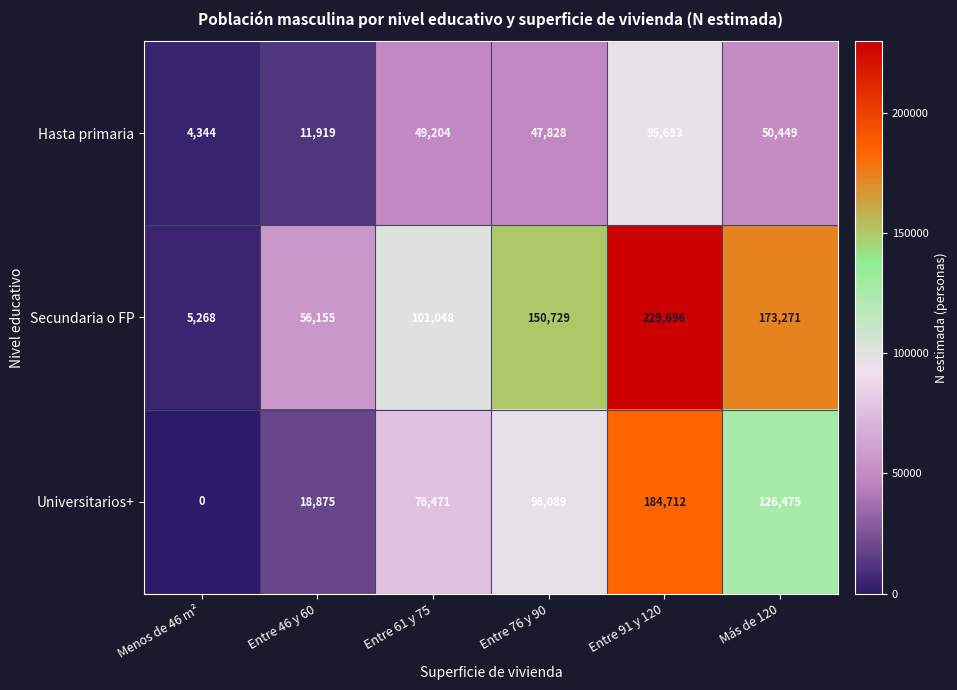

What is the total value across all series at Entre 76 y 90?

294646